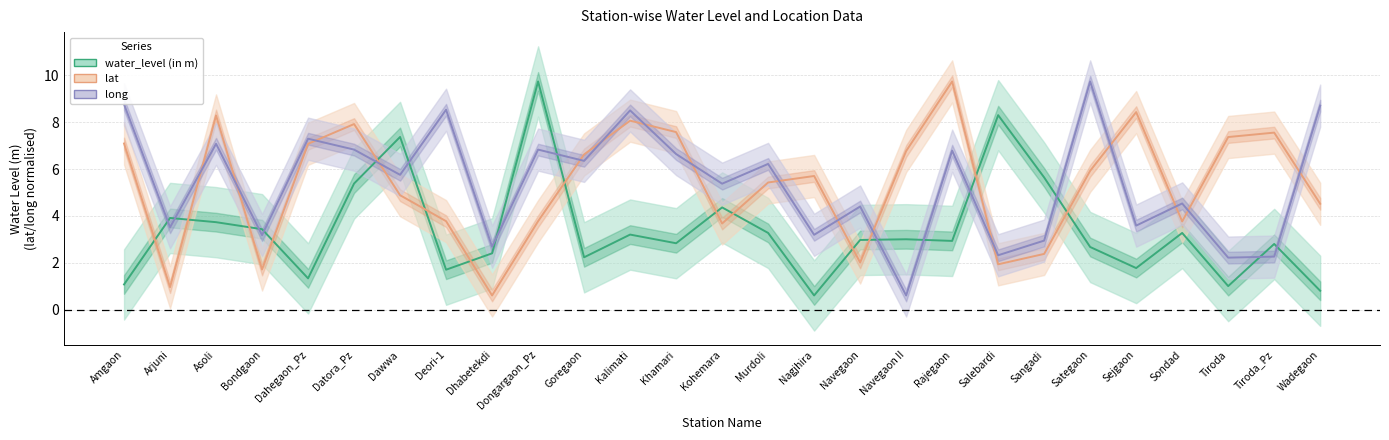

True or false: lat and water_level (in m) intersect in this chart.

True